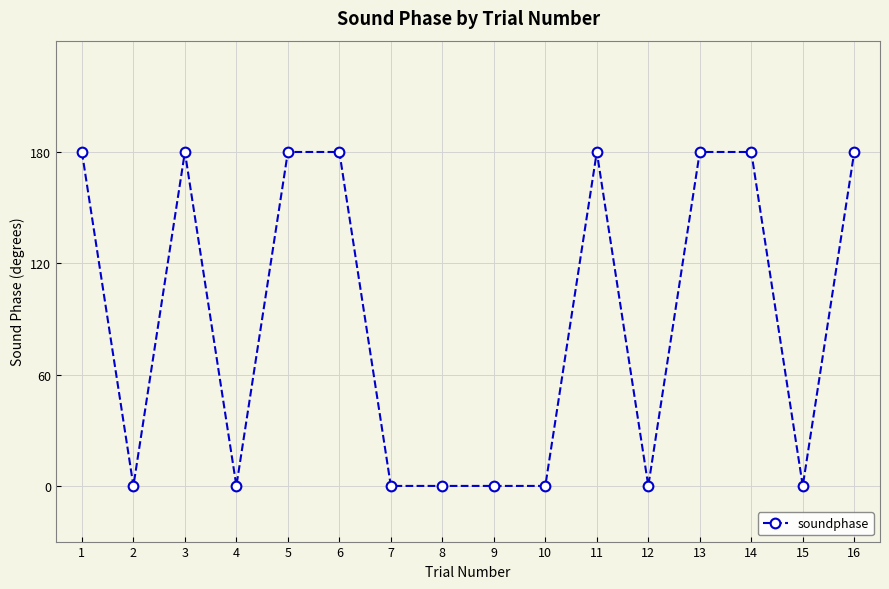

Is it true that the value at 4 is 0?

True